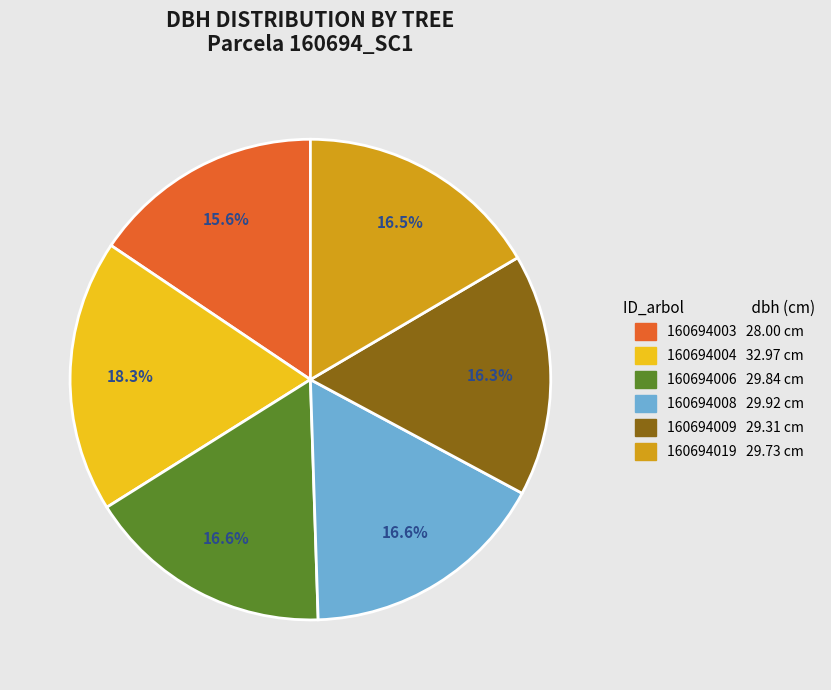

To the nearest percent, what portion does 160694004 represent?

18%